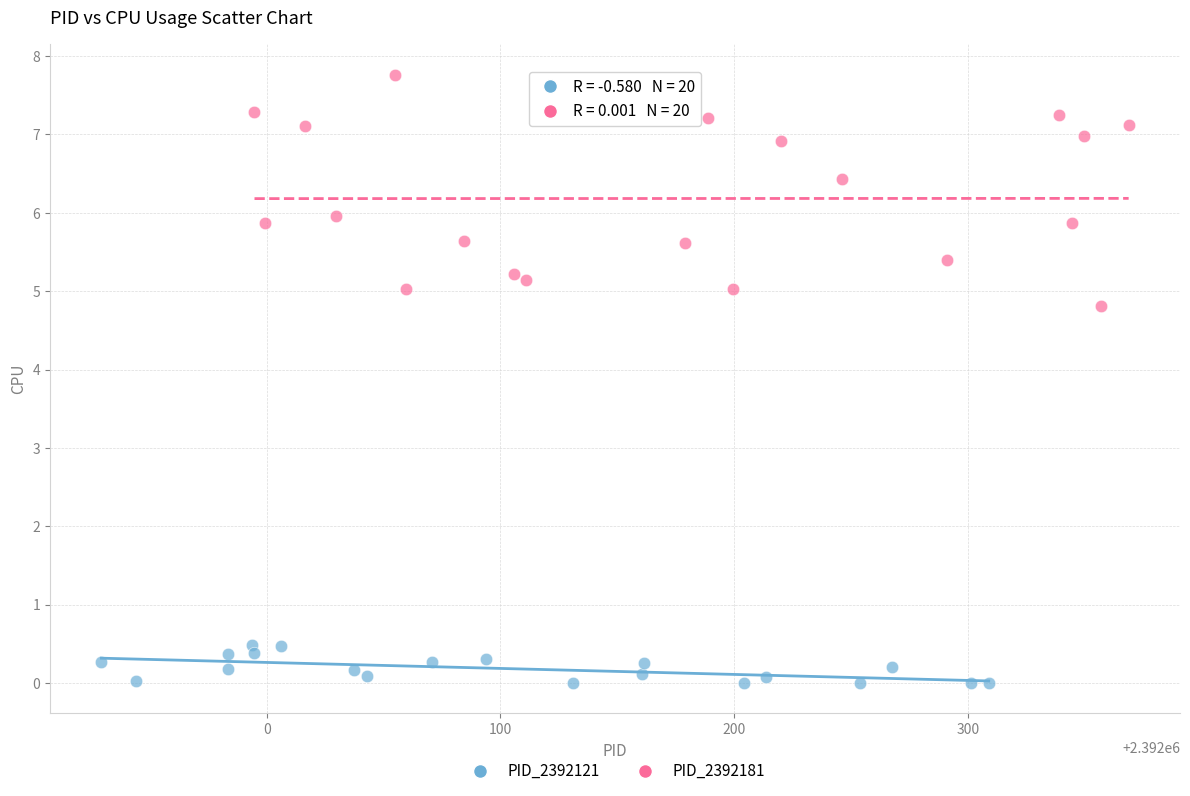

Which series contains the lowest Y value?

PID_2392121